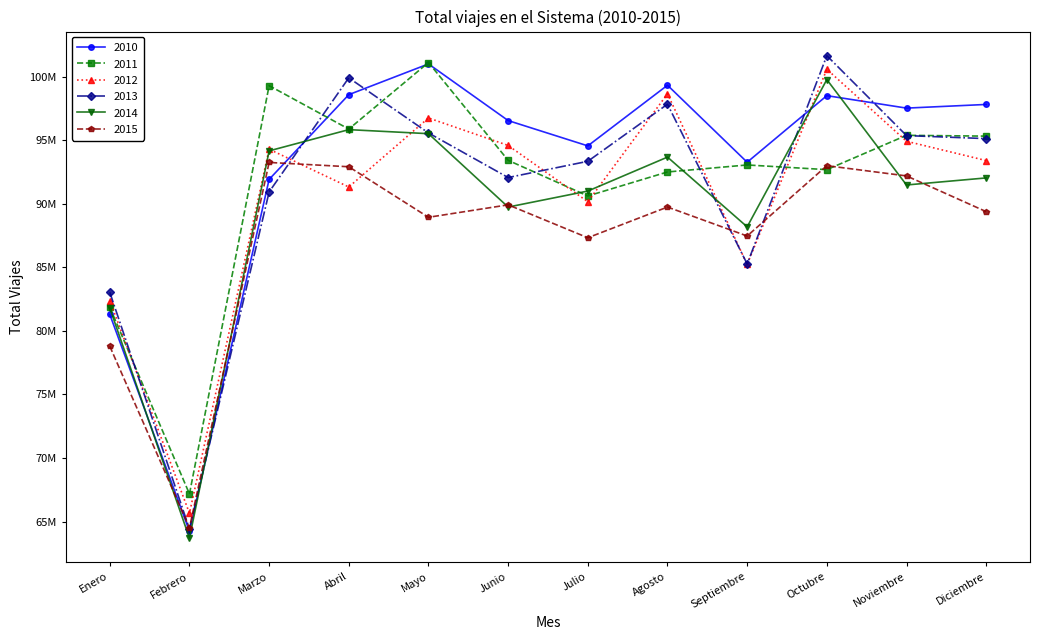

What are all the series names shown in the legend?

2010, 2011, 2012, 2013, 2014, 2015